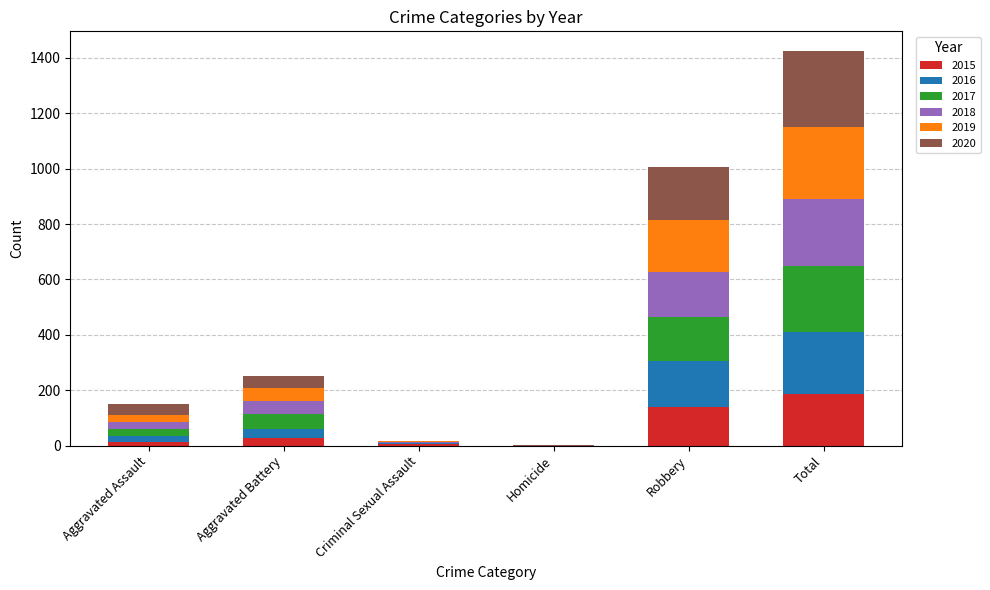

True or false: 2015 has a value of 0 at Homicide.

True